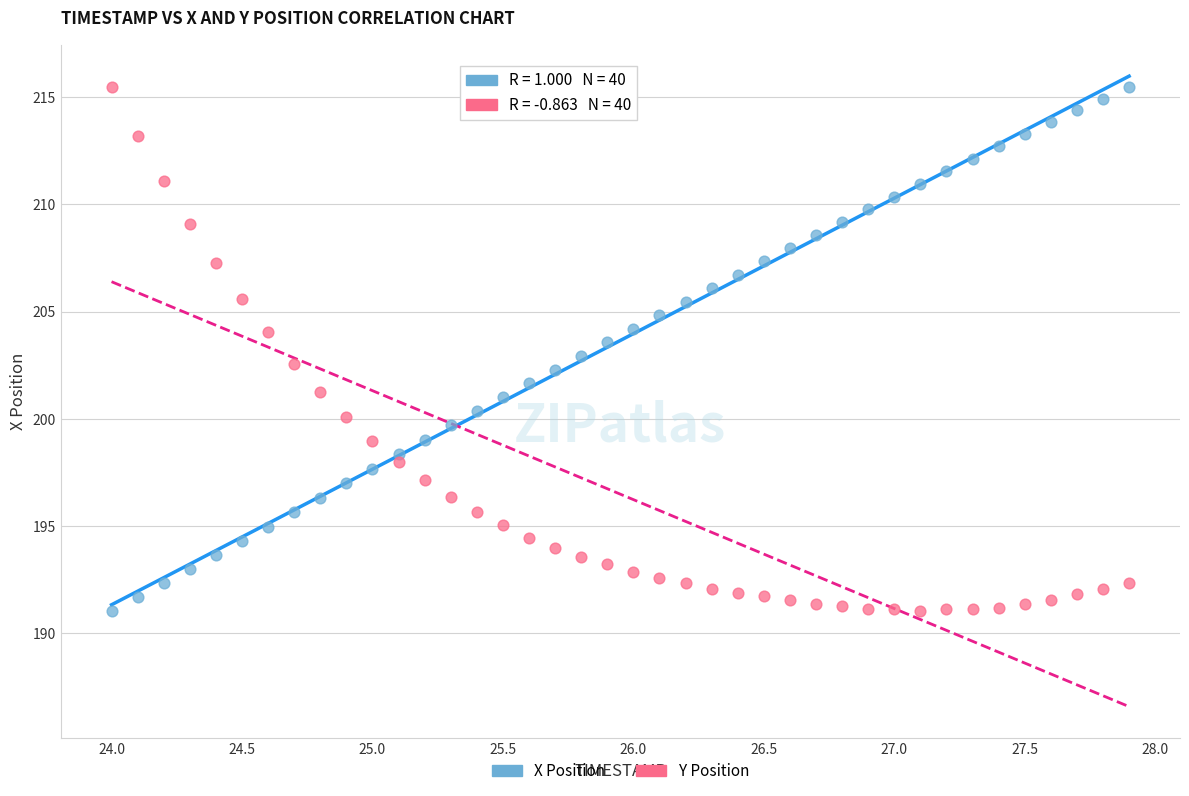

Across all data points, what is the range of Y values (max minus min)?

24.4